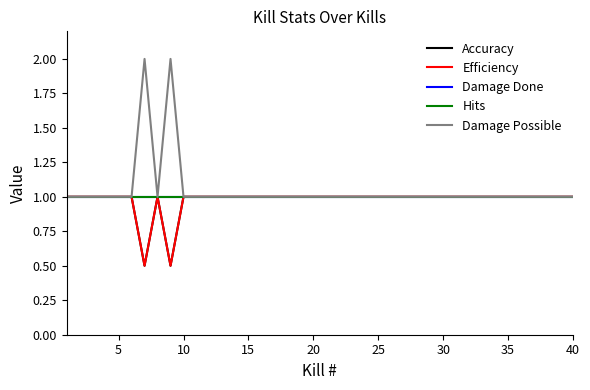

True or false: Accuracy has more than 2 points higher than both neighbors.

False